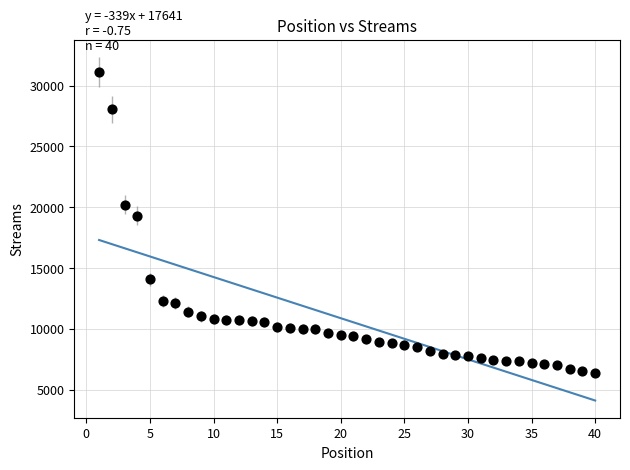

What Y value in the scatter plot is closest to 18753?

19299